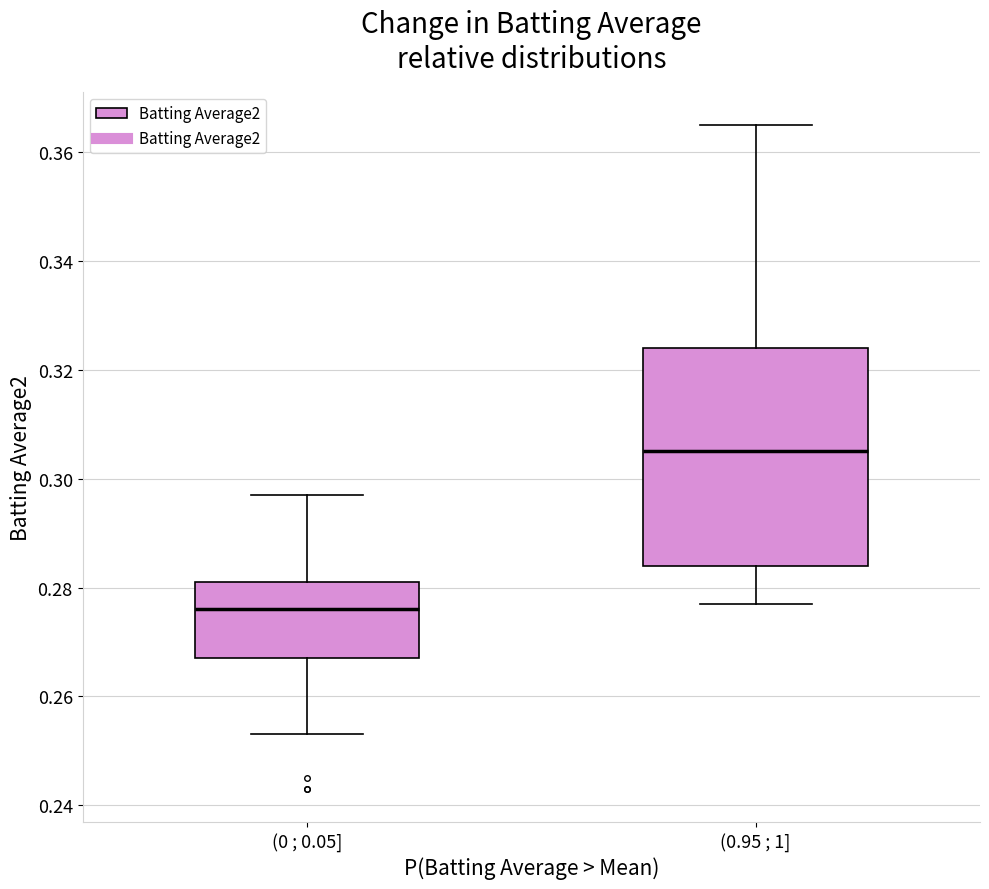

Which box has the lowest median line?

(0 ; 0.05]